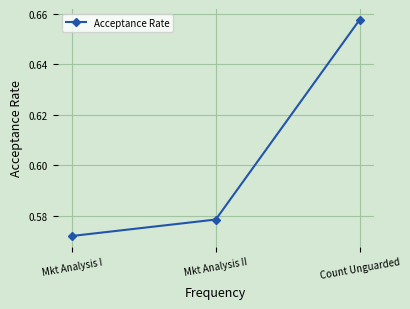

How many lines are shown in the chart?

1